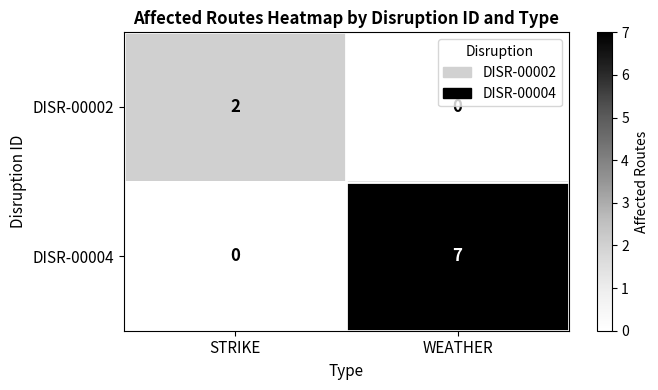

Rank the series at STRIKE from lowest to highest value.

DISR-00004, DISR-00002